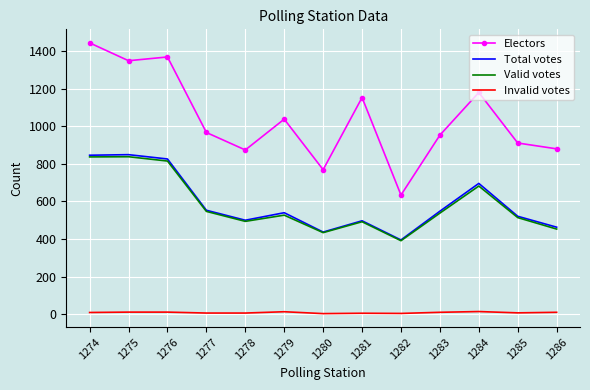

The value of Total votes at 1283 is 548. True or false?

True